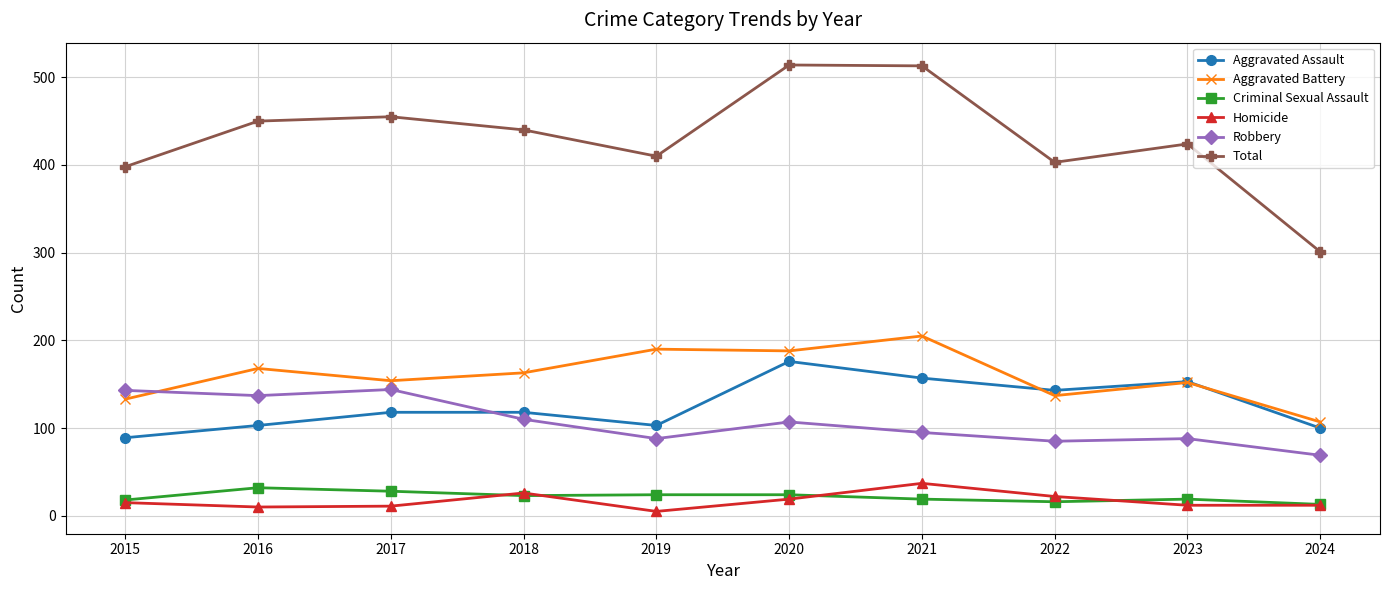

How many intersections are there between Robbery and Aggravated Assault?

1